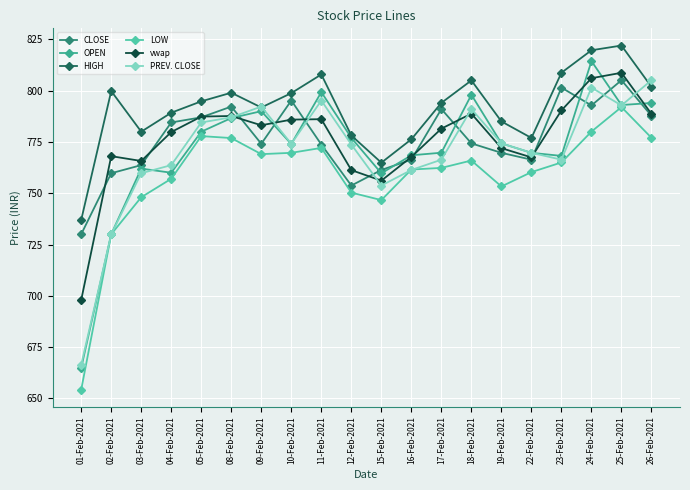

What are all the series names shown in the legend?

CLOSE, OPEN, HIGH, LOW, vwap, PREV. CLOSE